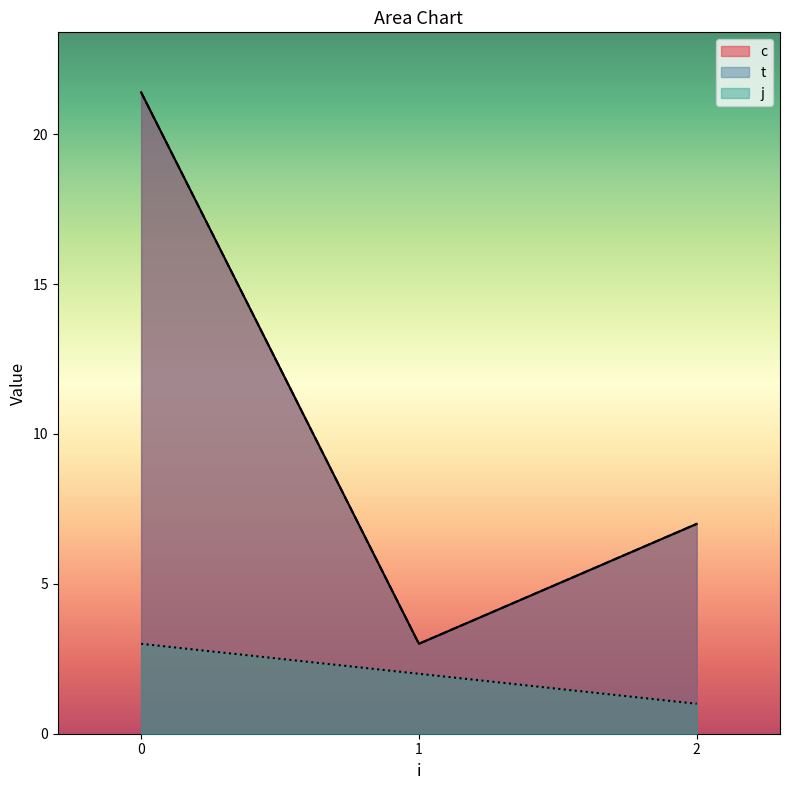

List the series in order of their peak value, lowest first.

j, c, t